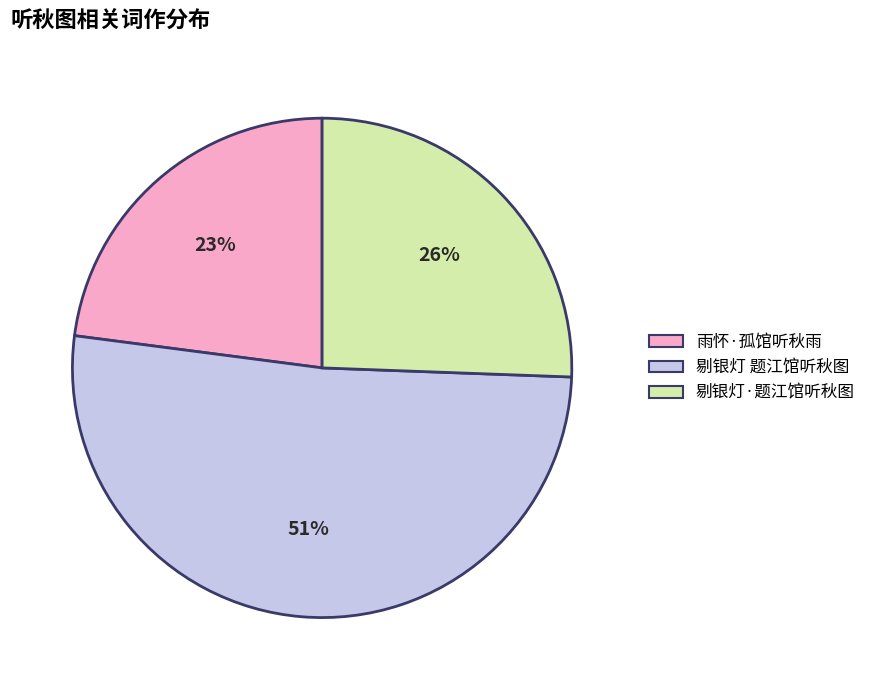

To the nearest percent, what portion does 雨怀·孤馆听秋雨 represent?

23%